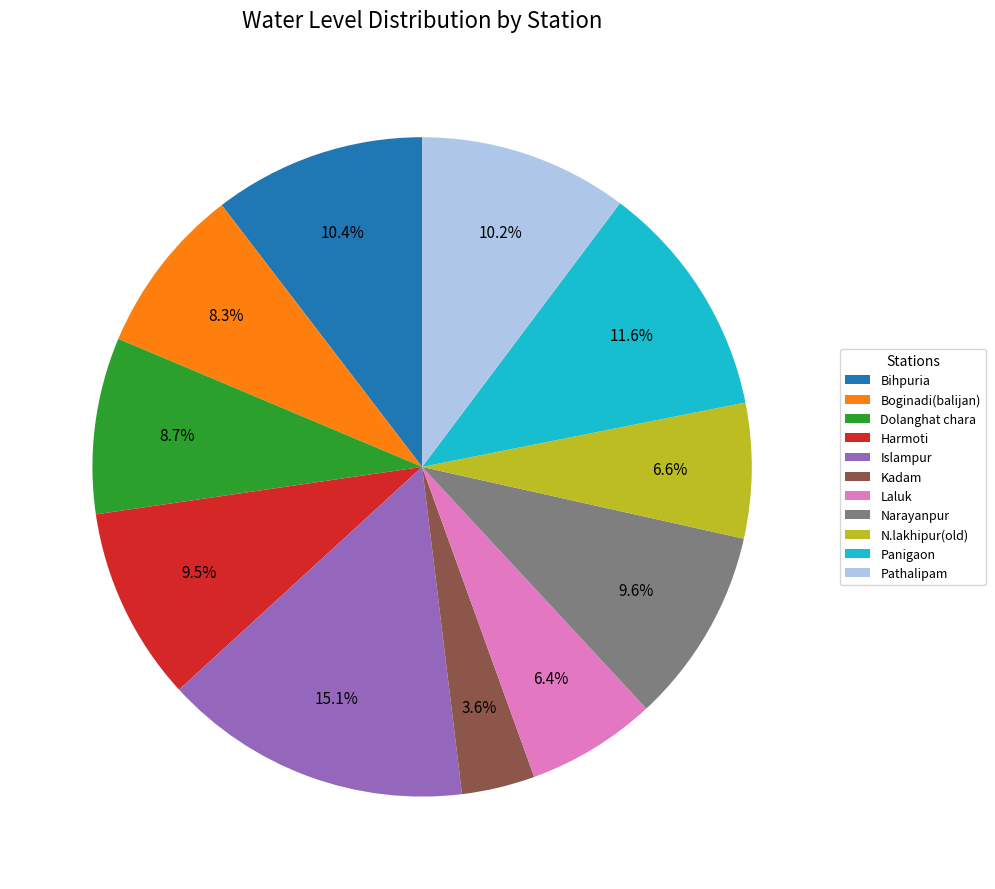

Between Islampur and Bihpuria, which is larger?

Islampur